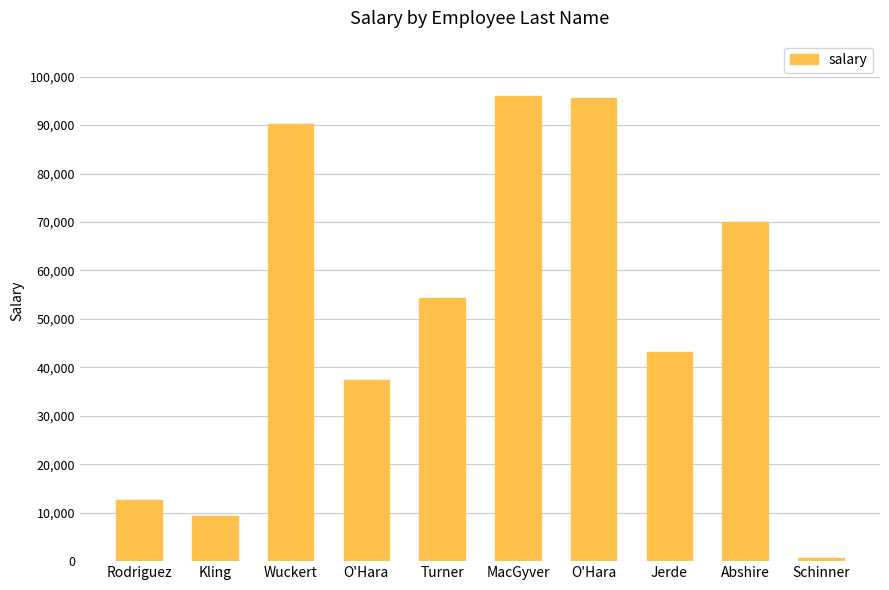

How many bars are there in total?

10